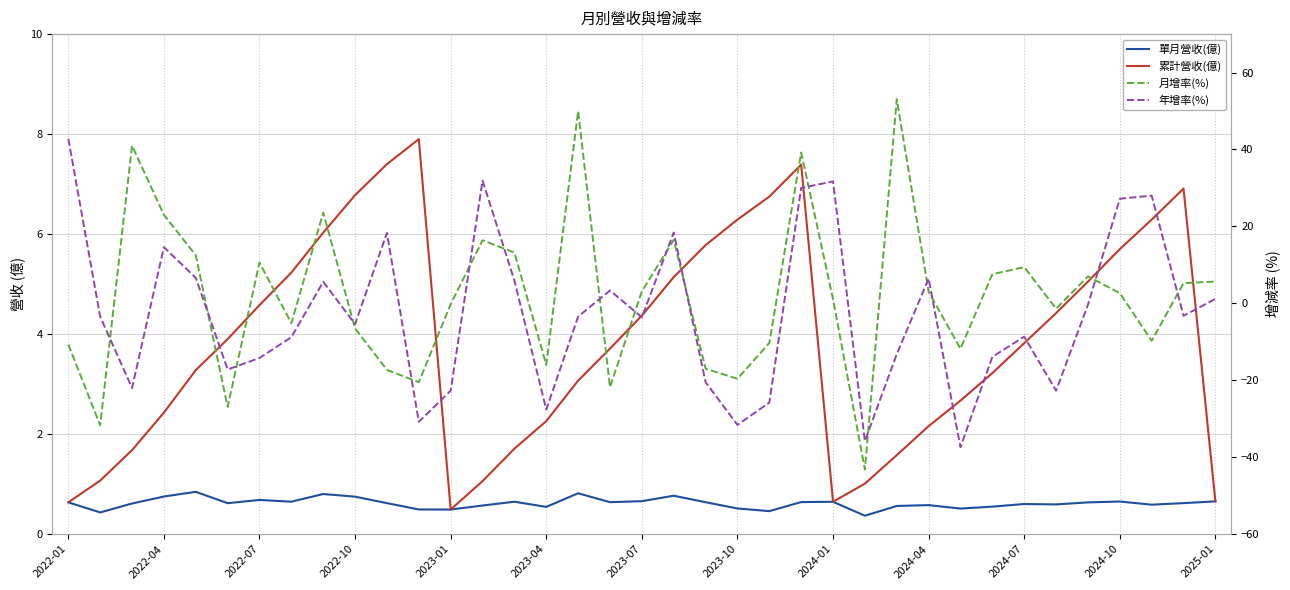

Reading left to right, list all the values displayed in this chart.

單月營收(億): 0.6	0.4	0.6	0.8	0.8	0.6	0.7	0.6	0.8	0.7	0.6	0.5	0.5	0.6	0.6	0.5	0.8	0.6	0.7	0.8	0.6	0.5	0.5	0.6	0.6	0.4	0.6	0.6	0.5	0.6	0.6	0.6	0.6	0.7	0.6	0.6	0.7
累計營收(億): 0.6	1.1	1.7	2.4	3.3	3.9	4.6	5.2	6.0	6.8	7.4	7.9	0.5	1.1	1.7	2.3	3.1	3.7	4.4	5.1	5.8	6.3	6.8	7.4	0.6	1.0	1.6	2.2	2.7	3.2	3.8	4.4	5.0	5.7	6.3	6.9	0.7
月增率(%): -10.7	-31.7	41.0	23.0	12.5	-26.9	10.6	-5.2	23.6	-6.5	-17.3	-20.5	-0.2	16.4	13.2	-16.0	50.0	-21.8	3.1	16.5	-17.0	-19.6	-10.3	39.2	1.1	-43.2	53.1	3.0	-11.8	7.6	9.4	-1.4	7.0	2.7	-9.7	5.3	5.7
年增率(%): 42.8	-3.5	-22.0	14.6	6.6	-17.2	-14.2	-8.8	5.6	-5.4	18.3	-30.8	-22.7	31.9	5.9	-27.6	-3.5	3.4	-3.6	18.4	-20.5	-31.6	-25.8	30.0	31.7	-35.8	-13.2	6.4	-37.4	-13.9	-8.7	-22.7	-0.4	27.2	28.0	-3.2	1.2